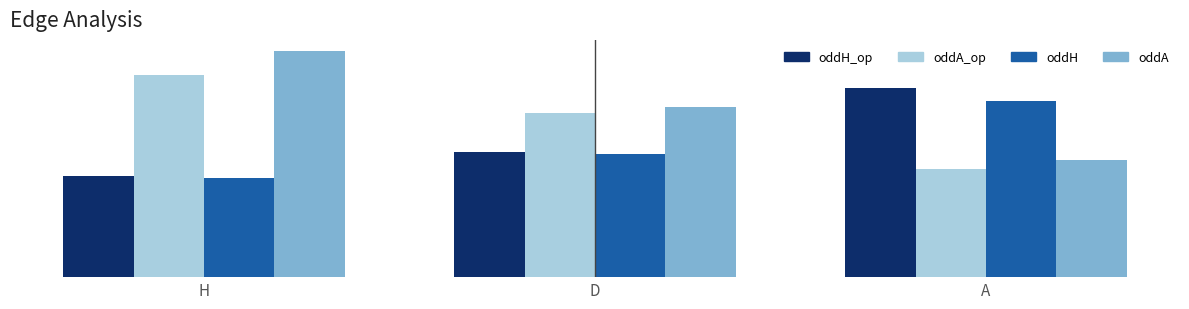

The value of oddH at D is 1.0. True or false?

False